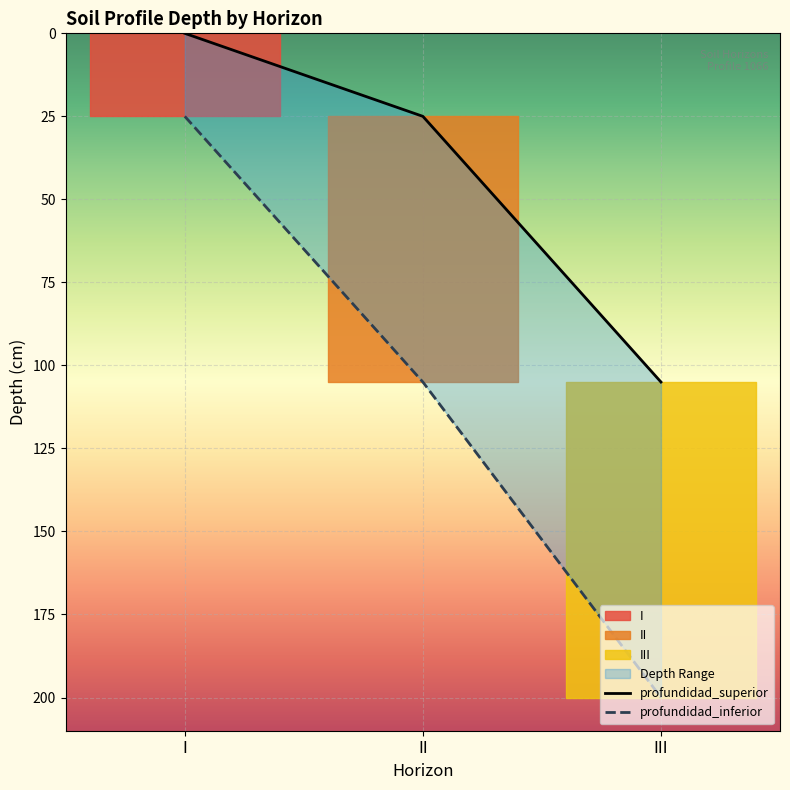

How many data points in profundidad_superior are above 25?

1